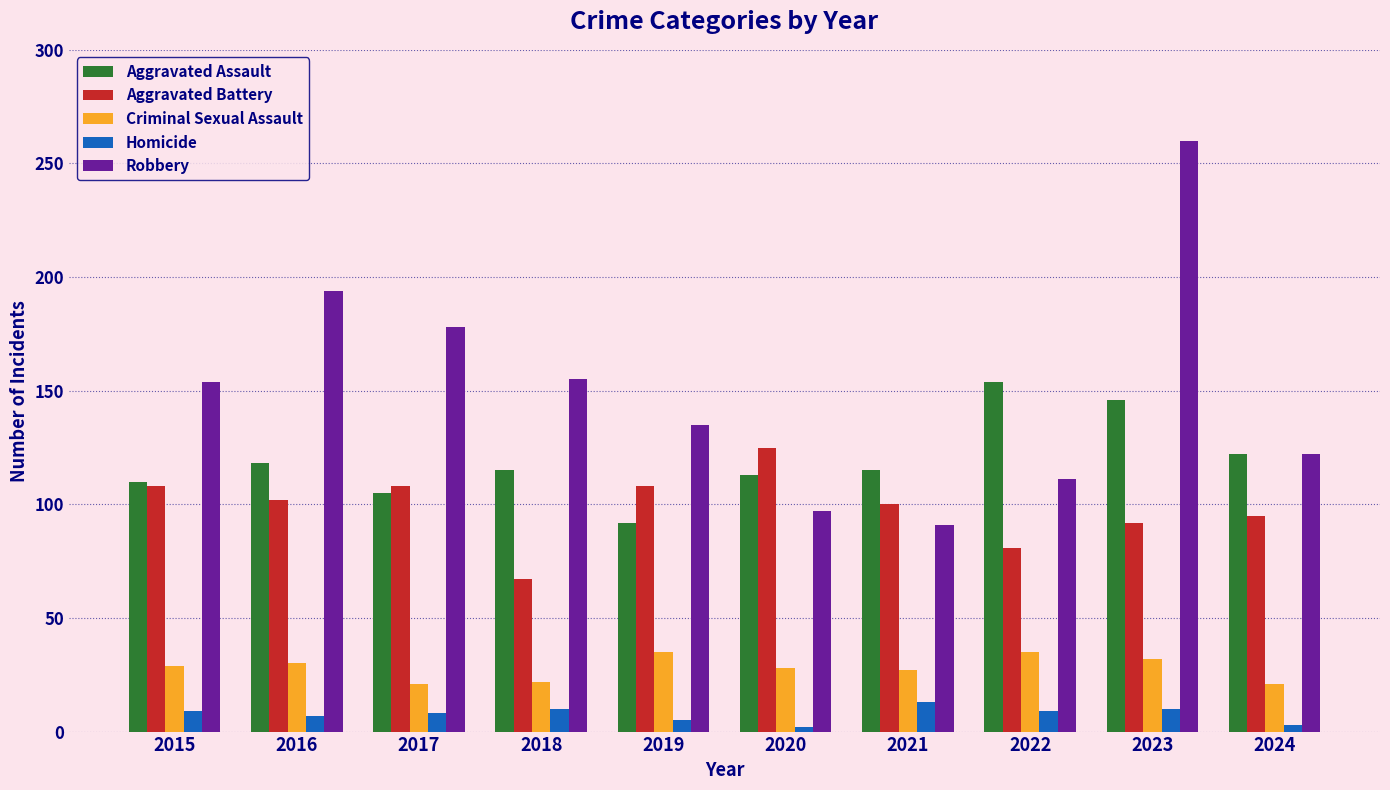

Which series has the largest total across all categories?

Robbery